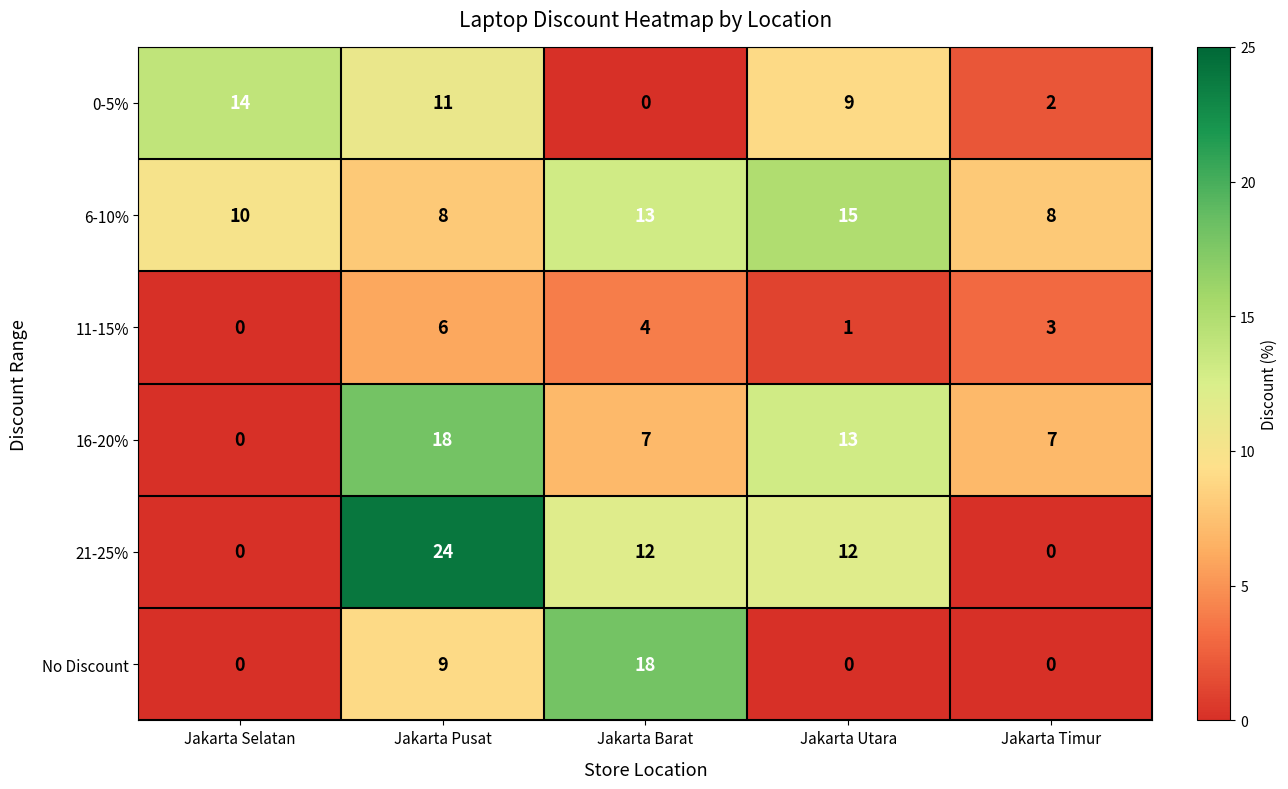

True or false: 16-20% has a value of 3 at Jakarta Timur.

False